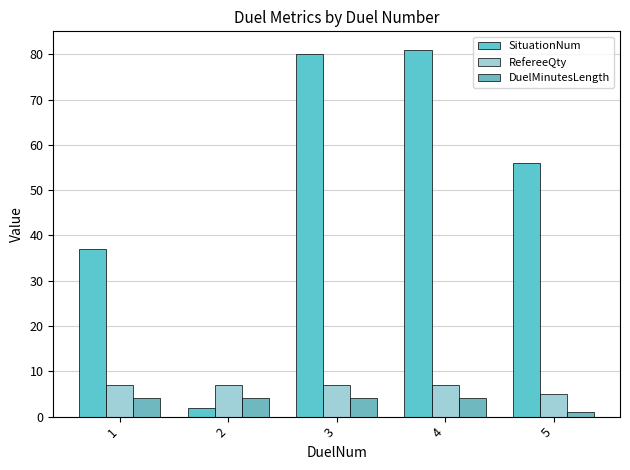

What is the average value of the RefereeQty series?

7